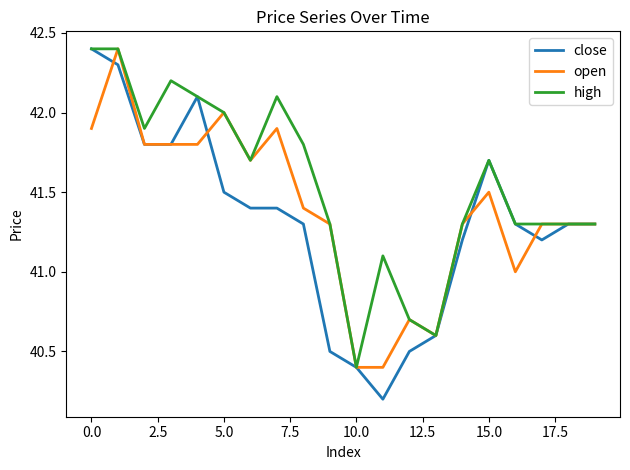

What is the lowest value of the close series?

40.2